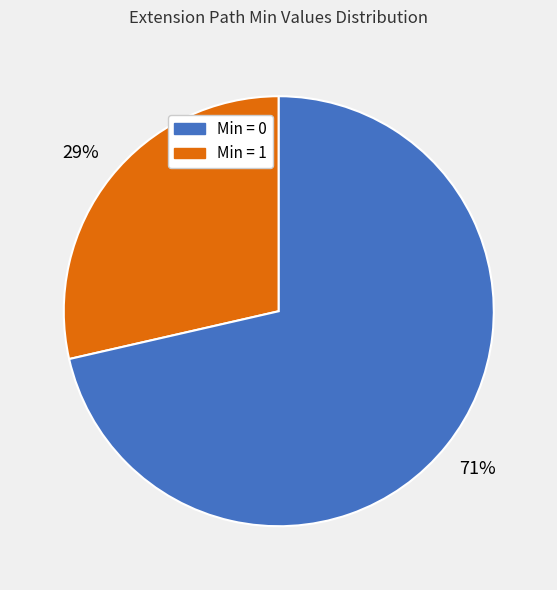

To the nearest percent, what is the average slice percentage?

50%